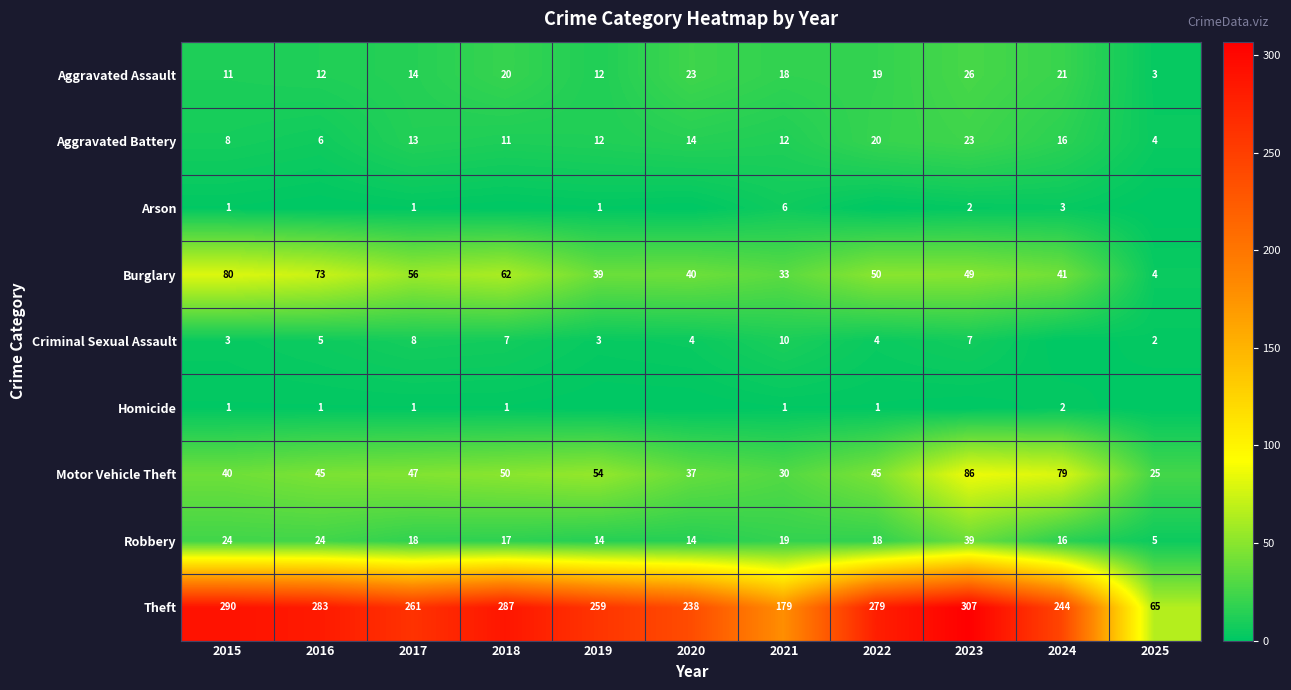

Rank the series at 2021 from highest to lowest value.

Theft, Burglary, Motor Vehicle Theft, Robbery, Aggravated Assault, Aggravated Battery, Criminal Sexual Assault, Arson, Homicide